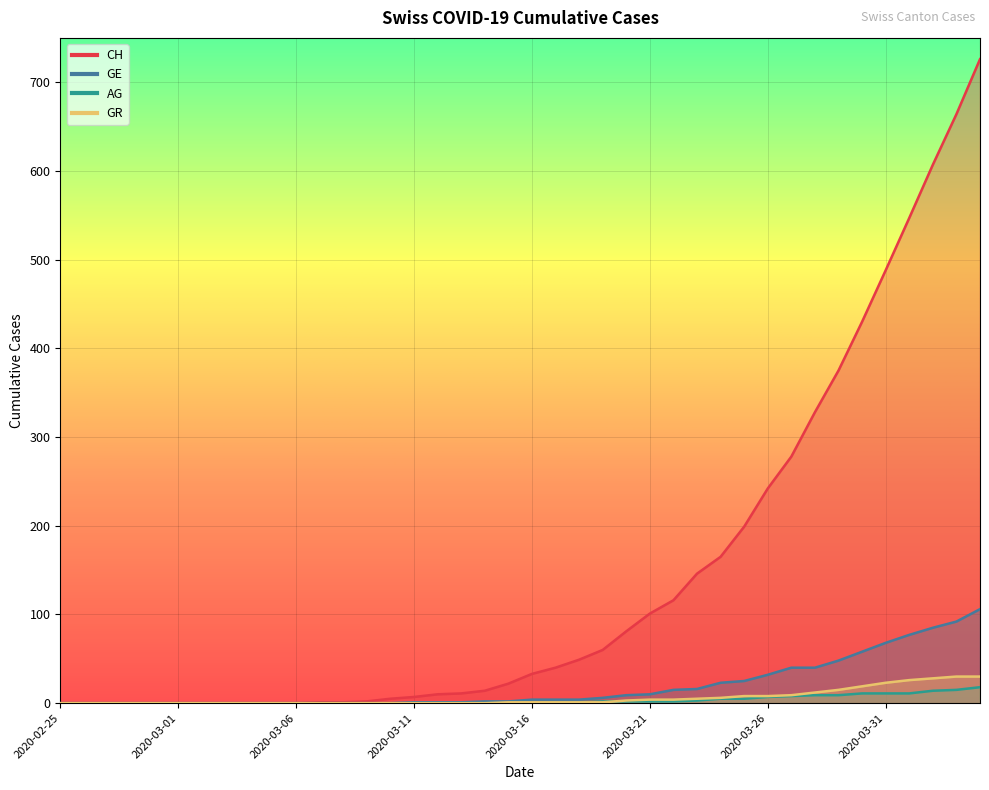

At how many categories does at least one series exceed 396?

6